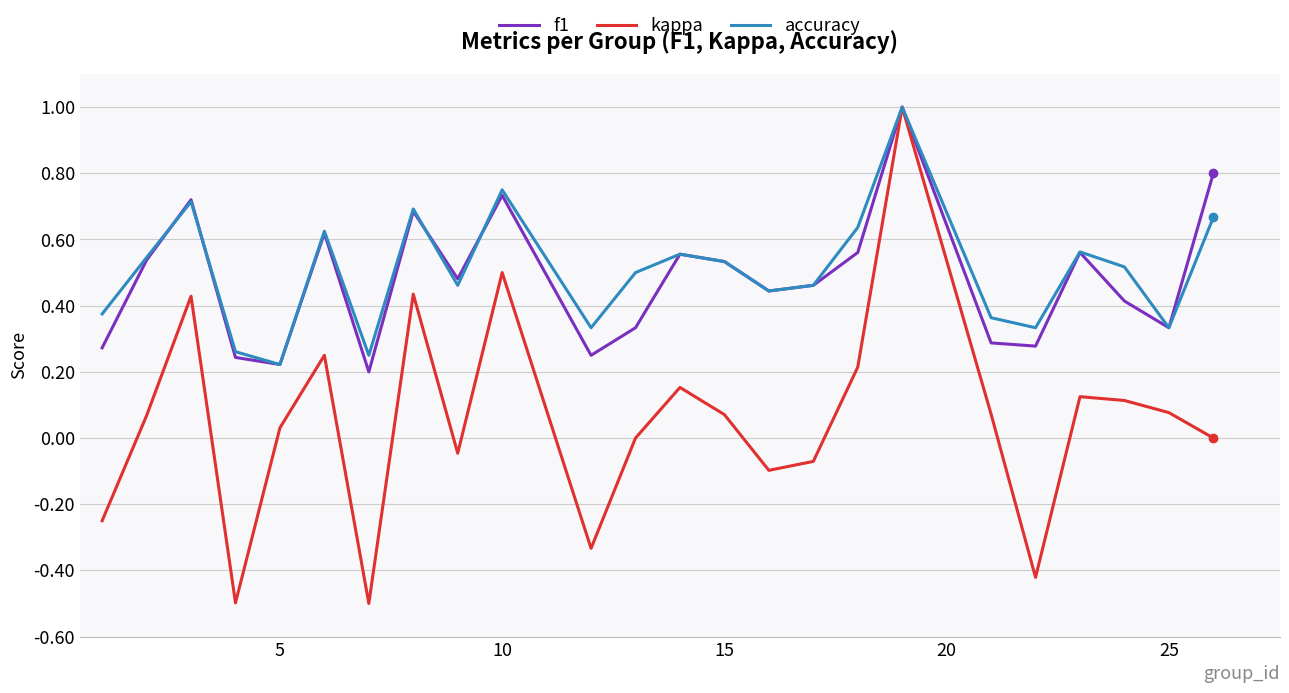

What is the highest value of the kappa series?

1.0